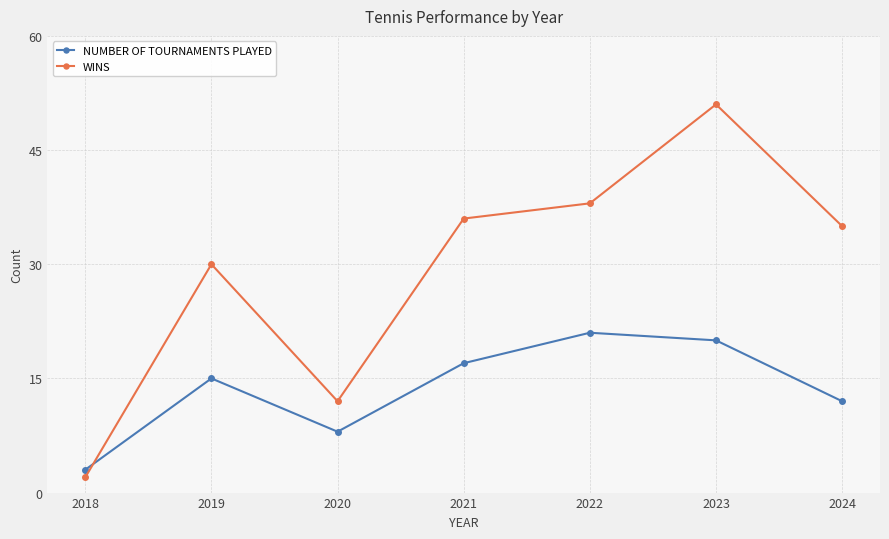

List the labels in order of NUMBER OF TOURNAMENTS PLAYED value, smallest first.

2018, 2020, 2024, 2019, 2021, 2023, 2022